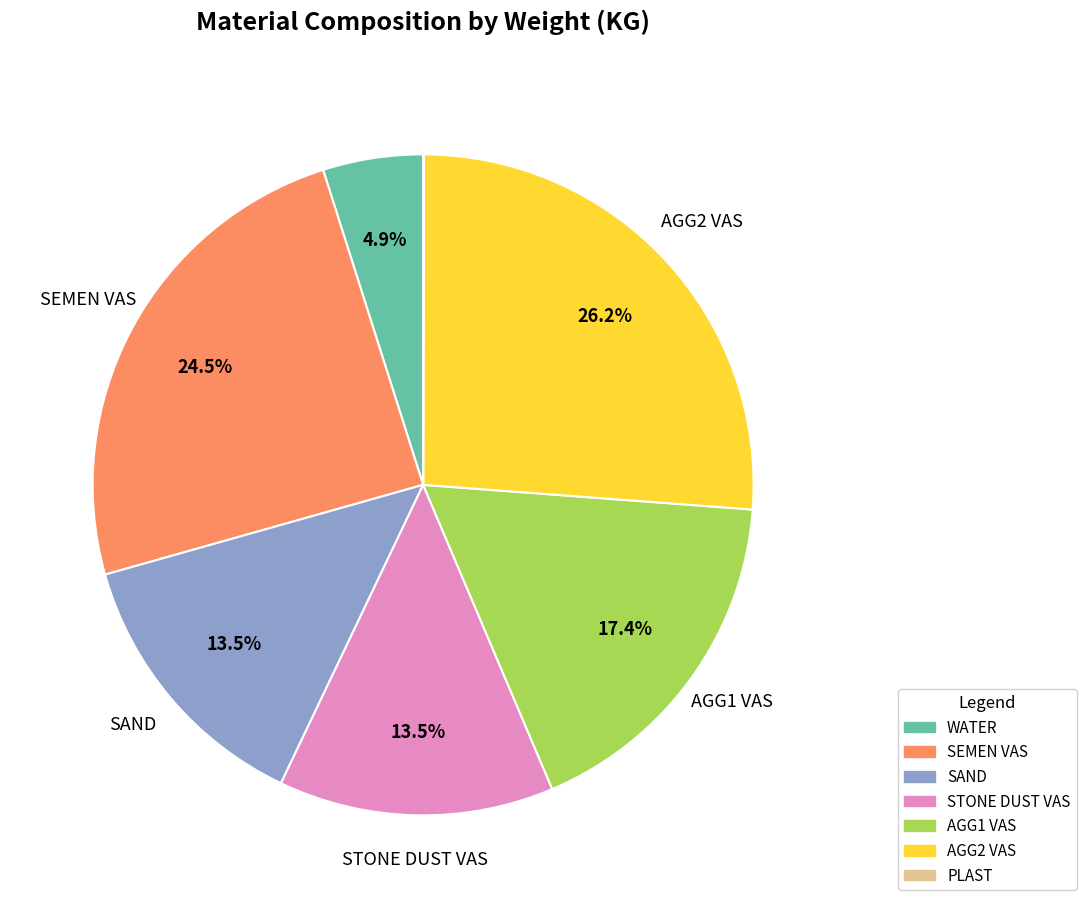

Combined, what portion of the pie is WATER and SEMEN VAS?

29.4%